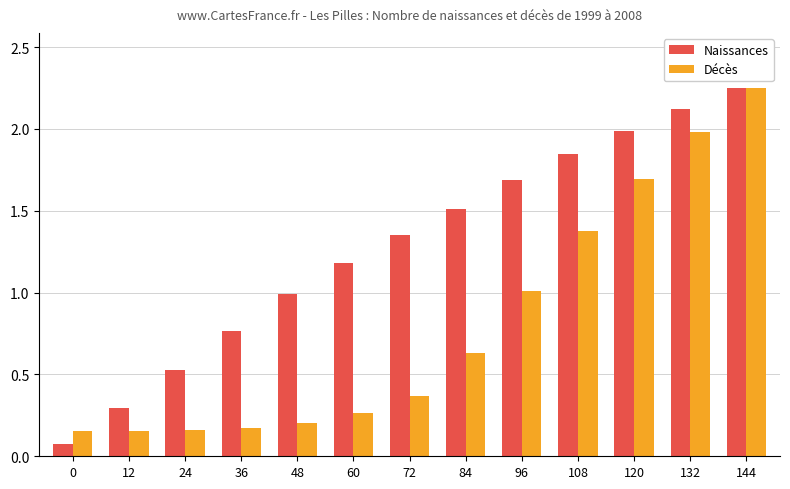

At 48, list the series in order from largest to smallest.

Naissances, Décès